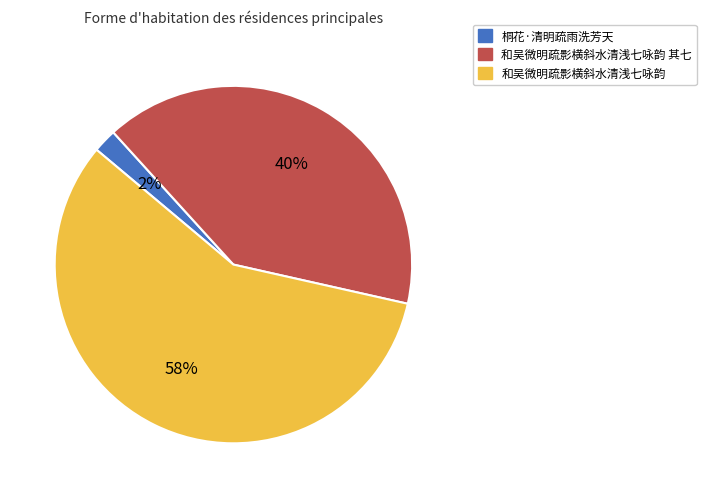

Is there any slice that represents more than half of the pie?

Yes